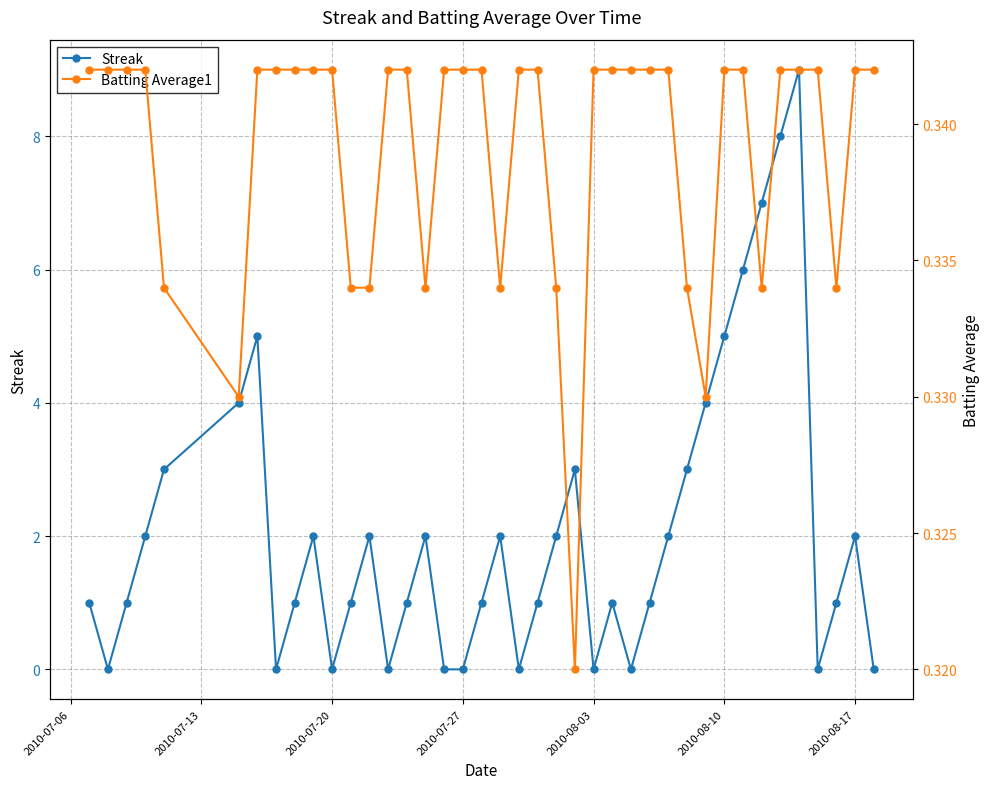

What are all the series names shown in the legend?

Streak, Batting Average1